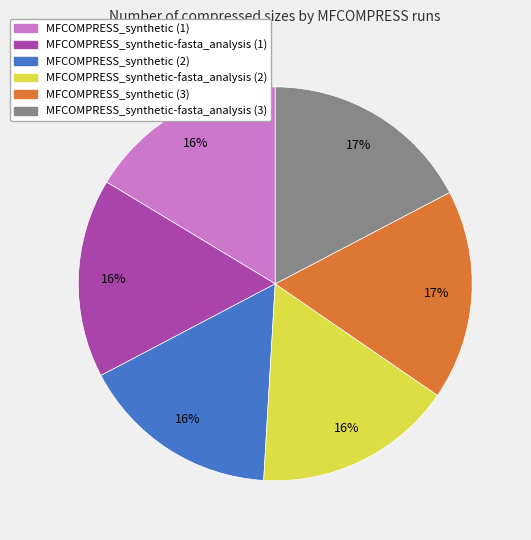

Is it true that MFCOMPRESS_synthetic-fasta_analysis (1) is 16% of the pie?

True